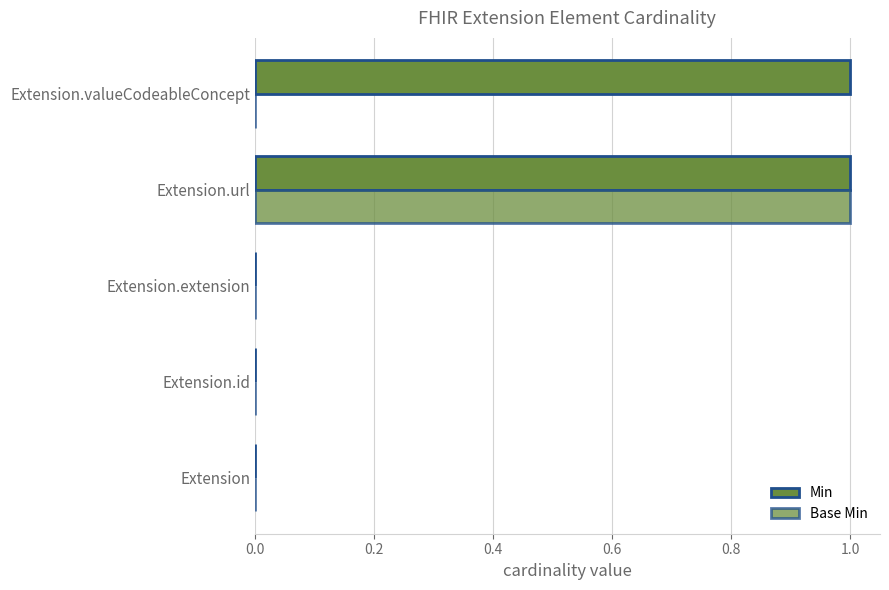

What is the value of the Base Min bar at the 4th from the left?

1